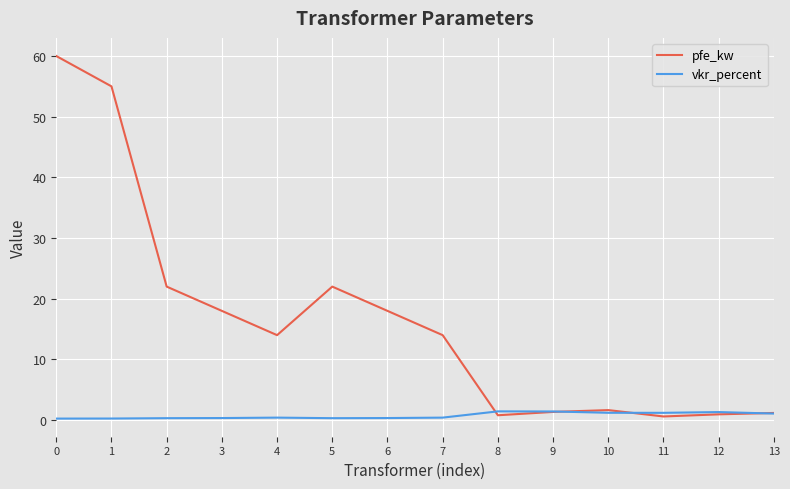

Which series has the largest range (max minus min)?

pfe_kw